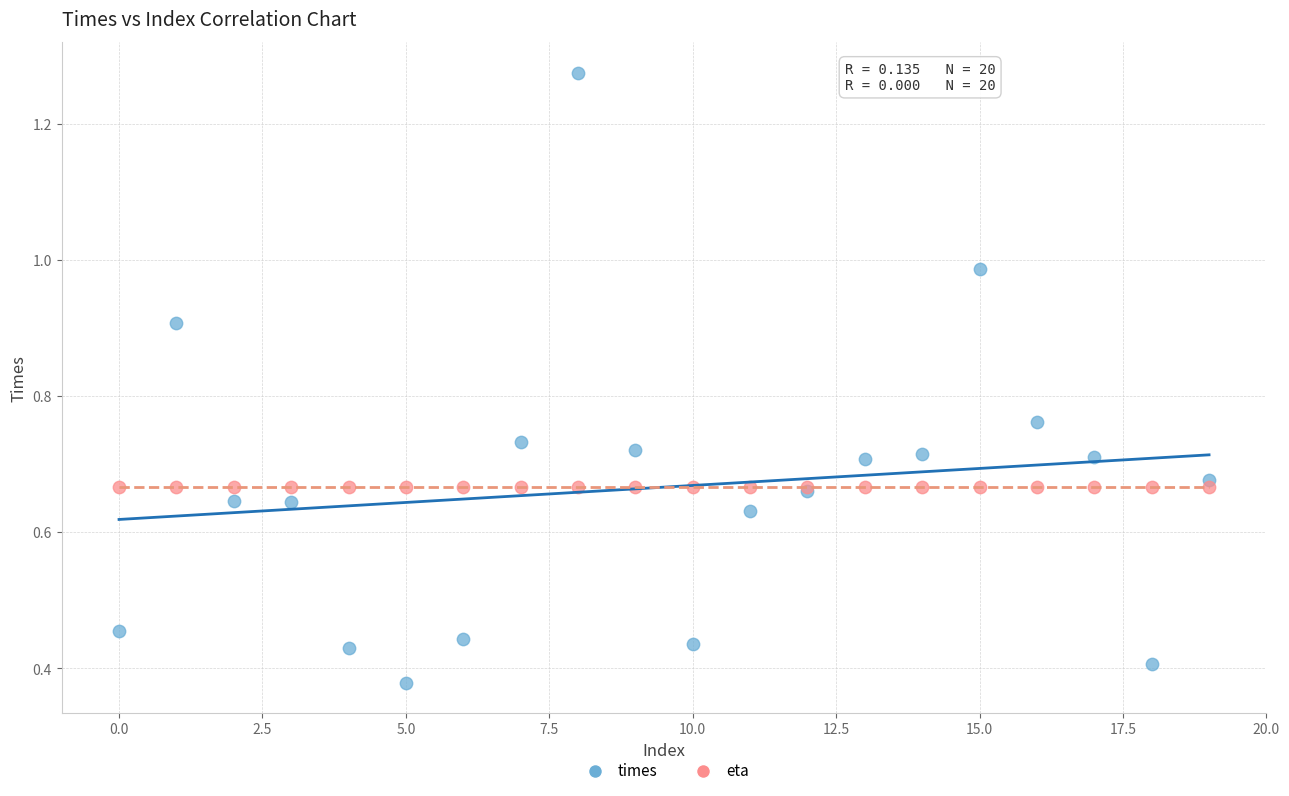

Which series reaches the maximum Y coordinate?

times